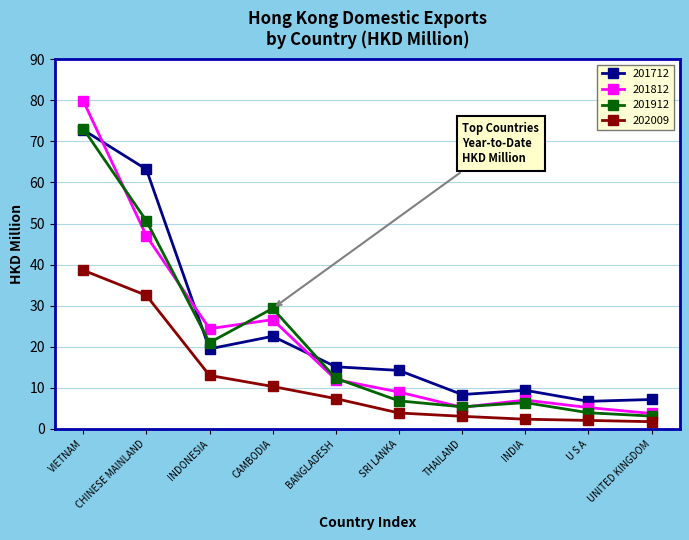

What is the difference between the 202009 values at INDONESIA and BANGLADESH?

5.7